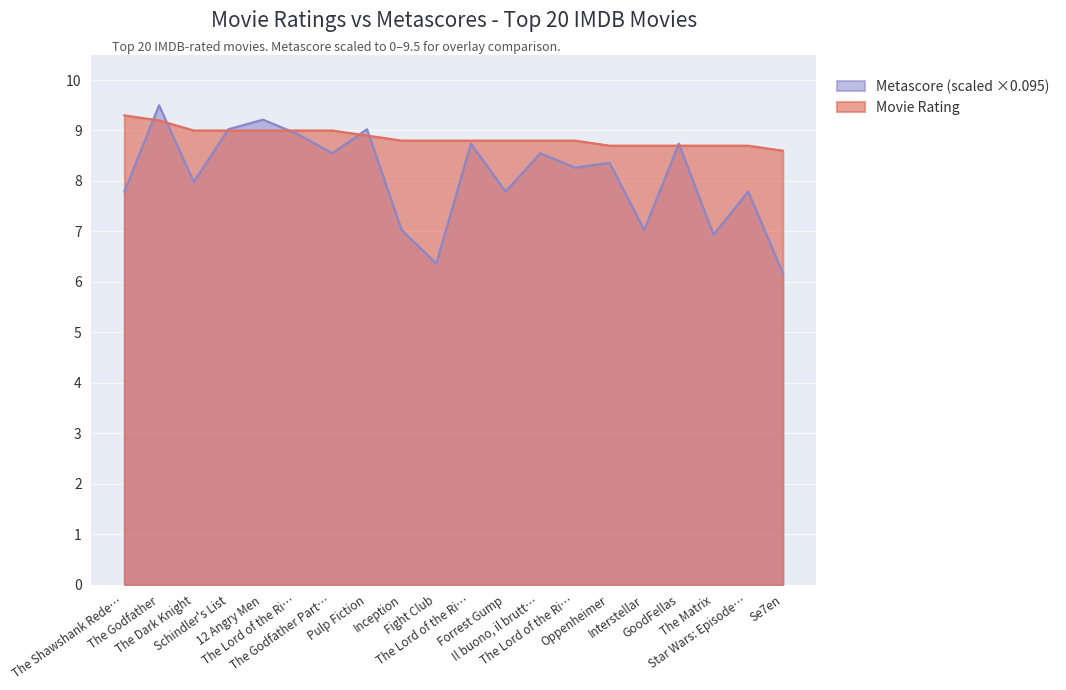

Between which two adjacent categories do Metascore and Movie Rating first intersect?

The Shawshank Rede… and The Godfather